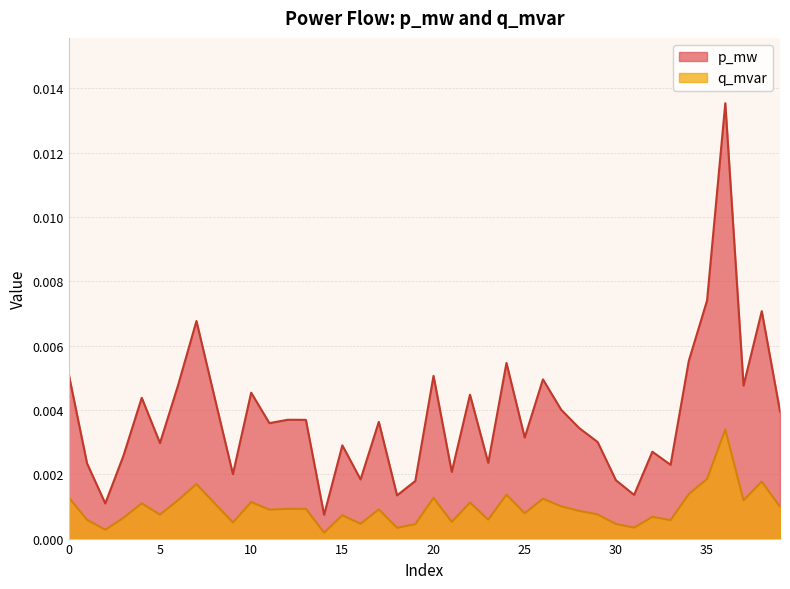

How many interior local valleys does the q_mvar series have?

13